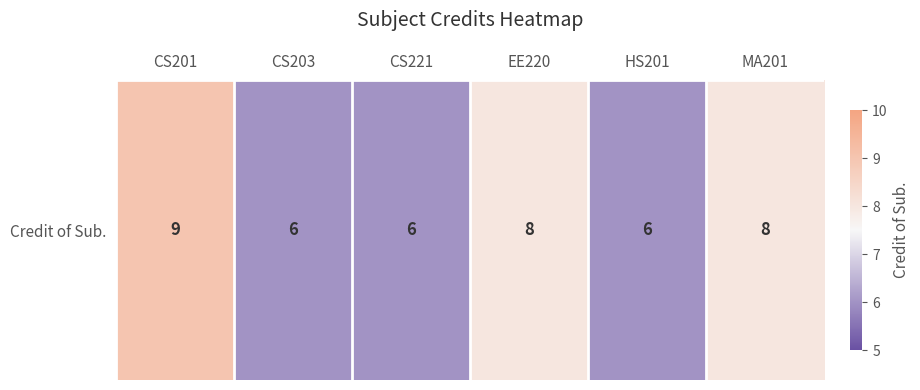

What value does the data have at CS203?

6